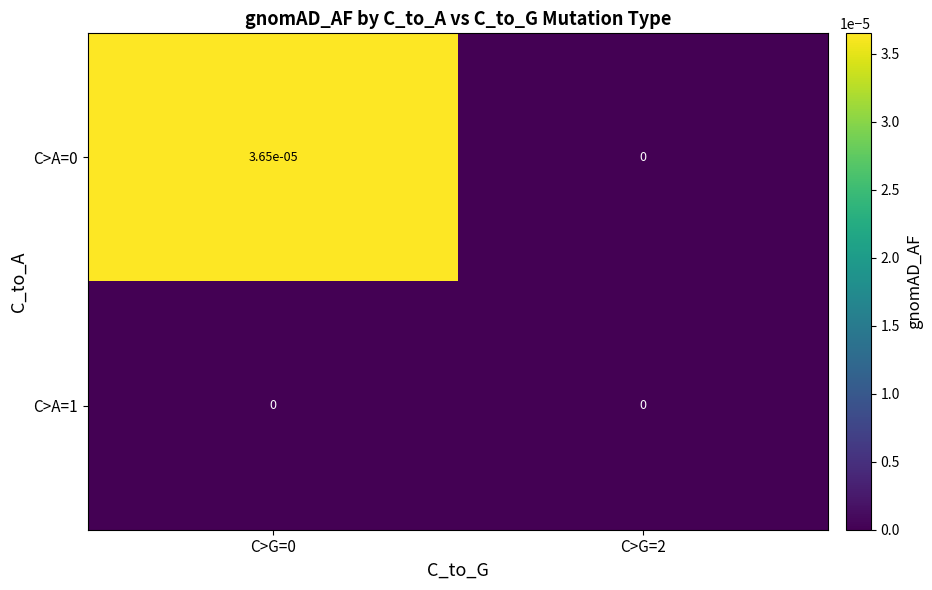

Is the value of C>A=1 at C>G=2 greater than the value of C>A=0 at C>G=0?

No